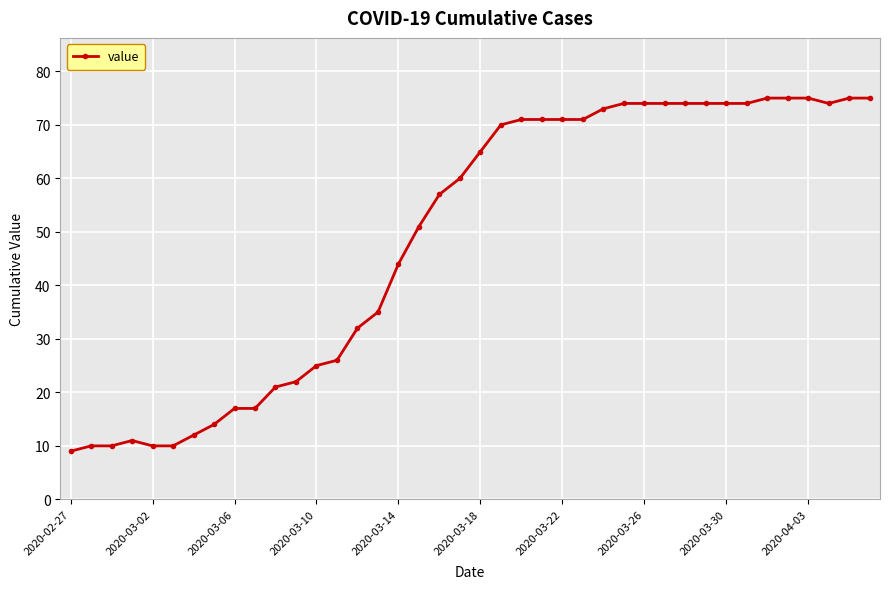

What is the greatest value displayed?

75